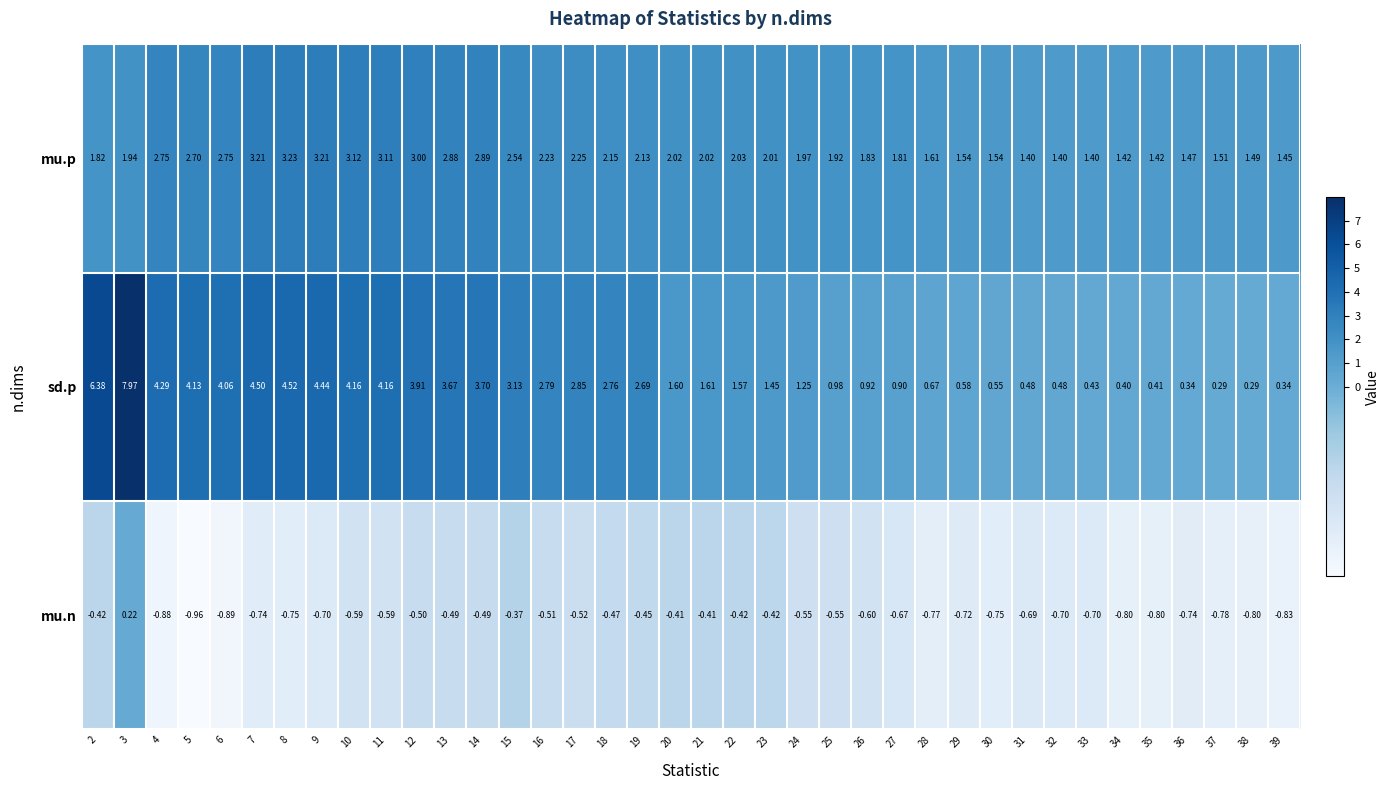

How many data points in sd.p are above 1?

23